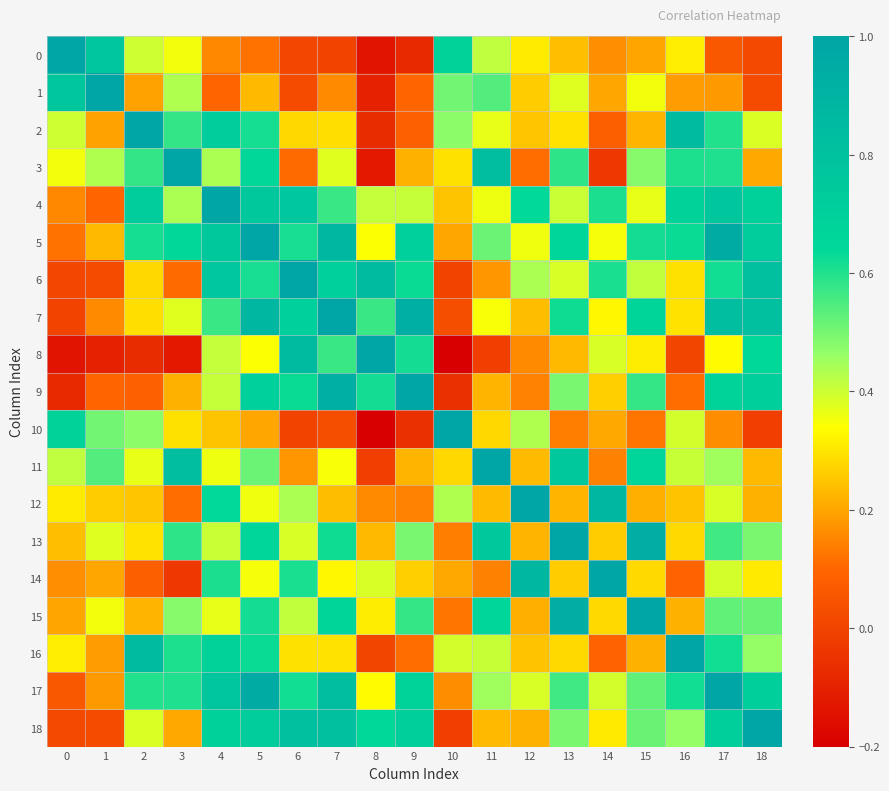

How many distinct data groups are displayed?

19